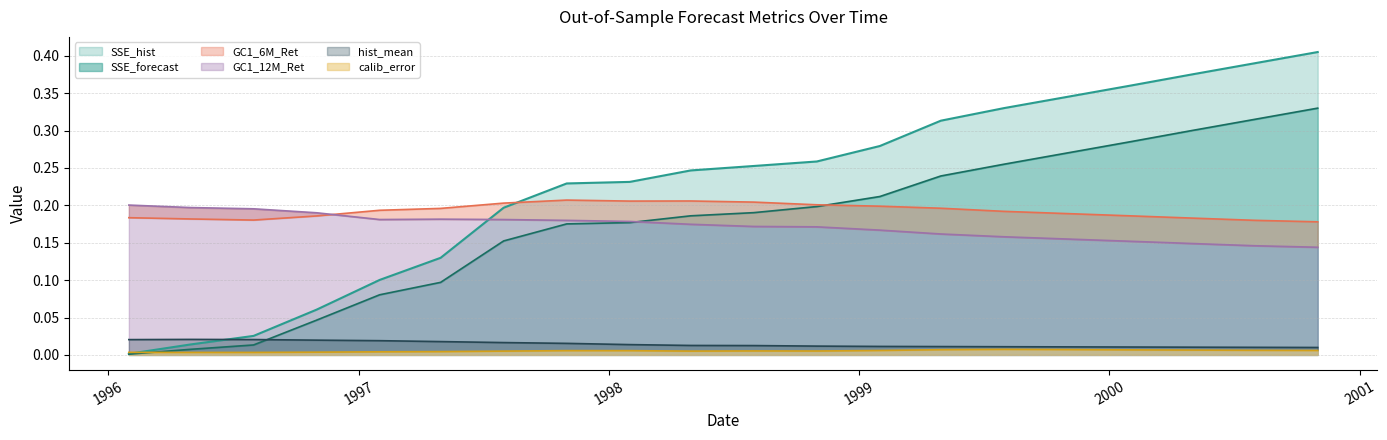

What is the sum of the GC1_6M_Ret values at 1996-10-31 and 1997-07-31?

0.4